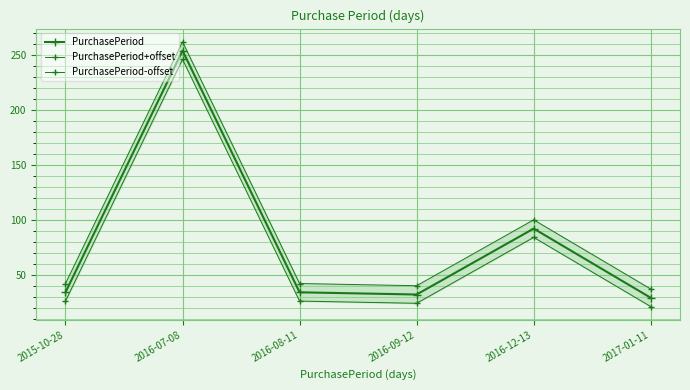

At which label is PurchasePeriod closest to 141?

2016-12-13